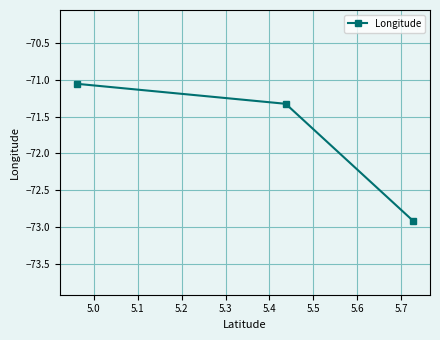

What is the average value?

-71.8